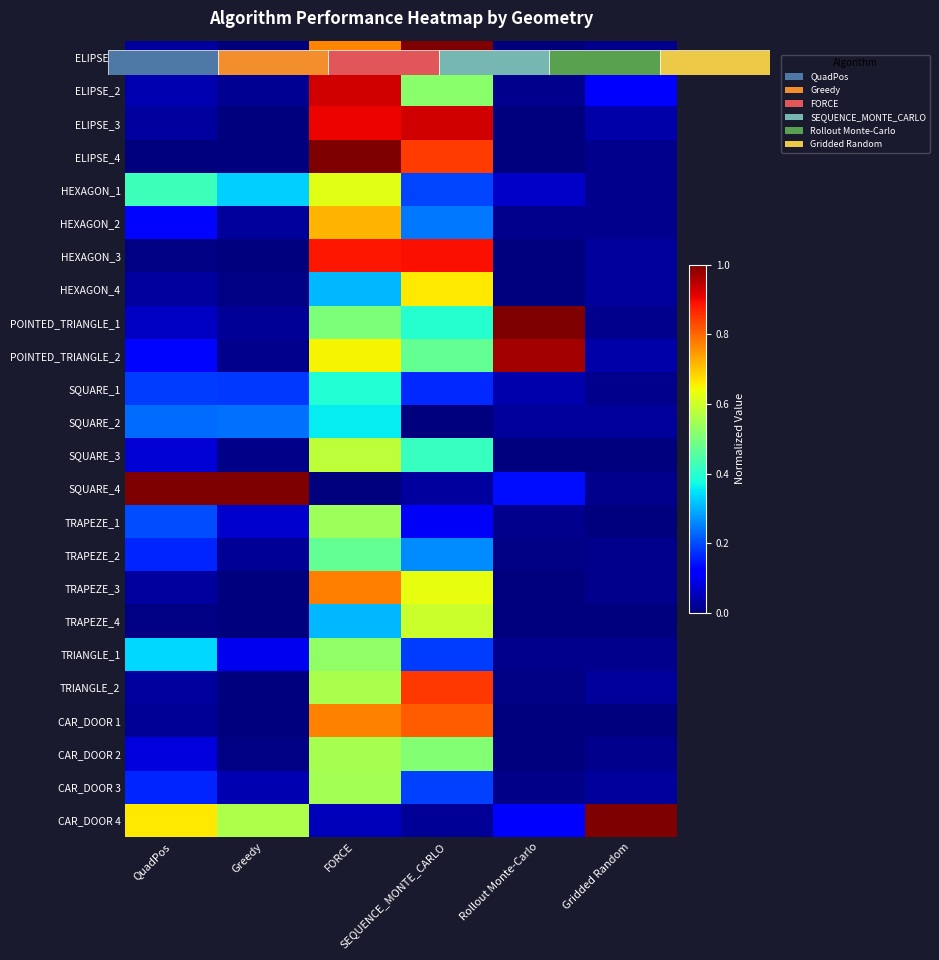

What is the difference between the maximum and second lowest values in the TRAPEZE_1 series?

0.5